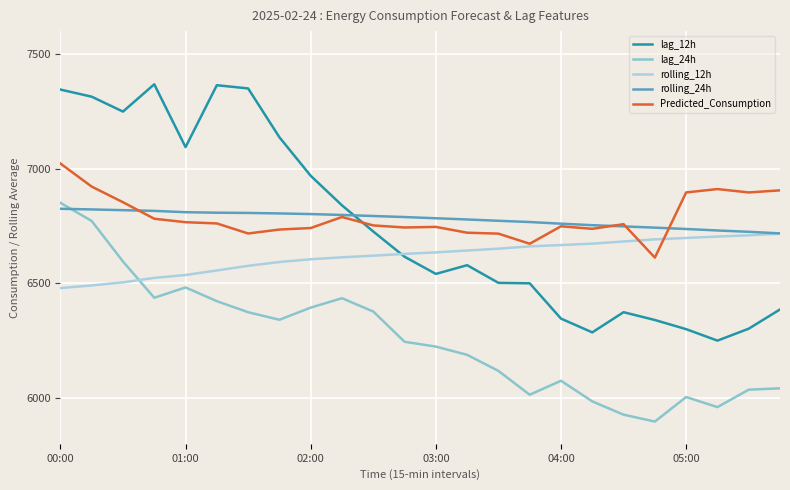

What is the highest value of the lag_12h series?

7368.0